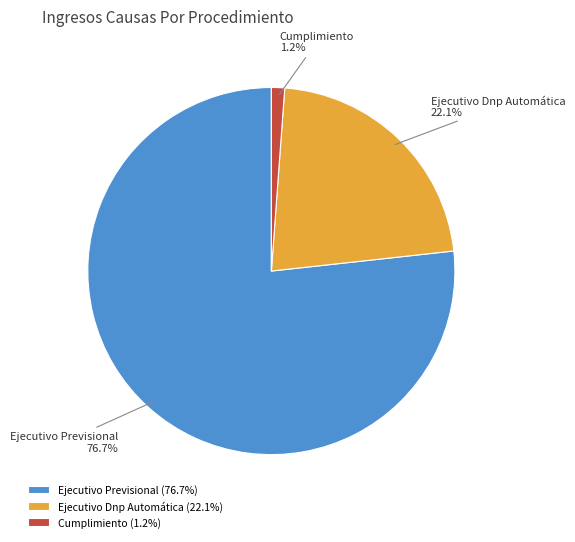

Which category has the biggest portion of the pie?

Ejecutivo Previsional